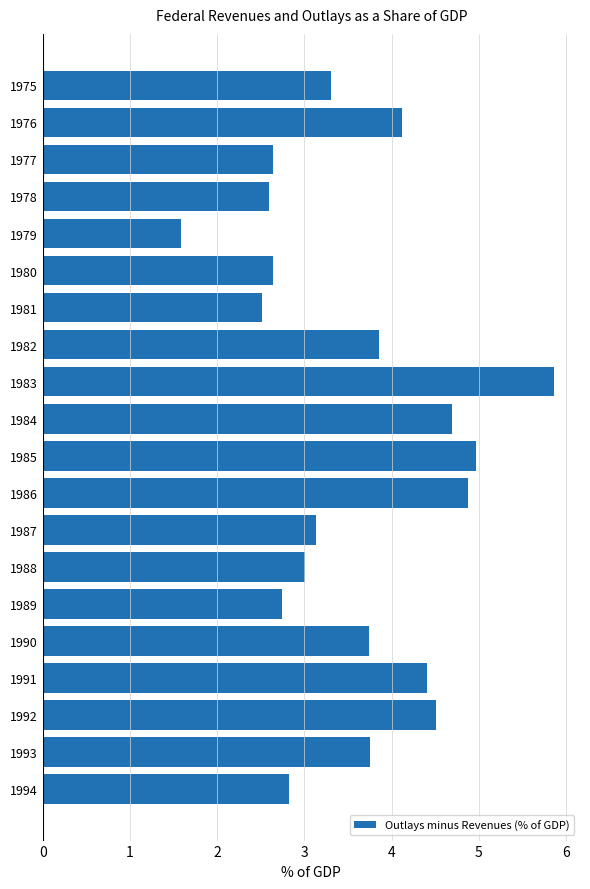

What is the value of the 14th bar from the top?

3.0